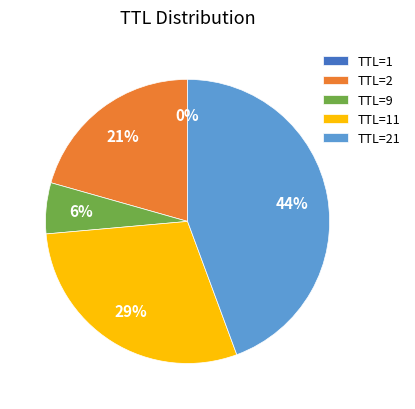

To the nearest percent, what is the difference between the largest and smallest slice percentages?

44%